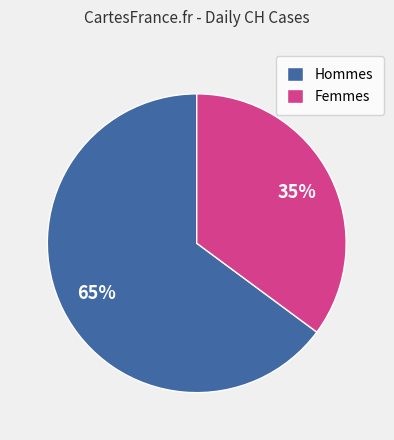

Is it true that Femmes is 35% of the pie?

True